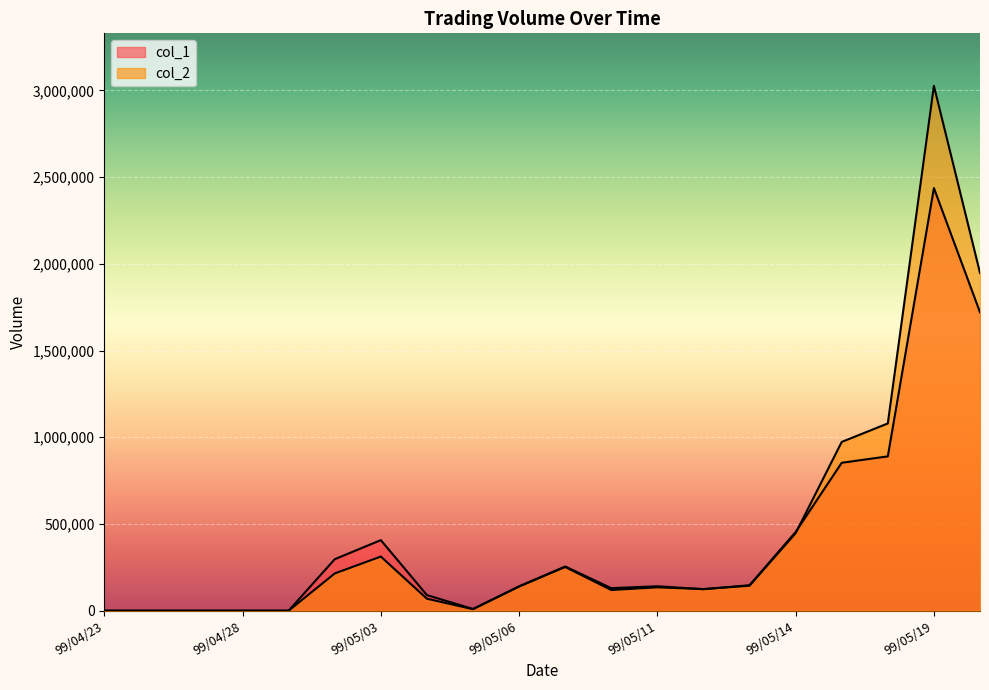

How many values in col_2 are above zero?

15